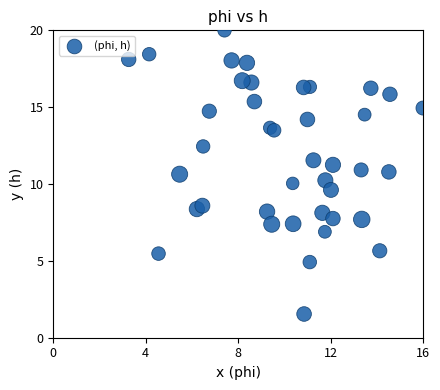

What is the range of X values (max minus min)?

12.7